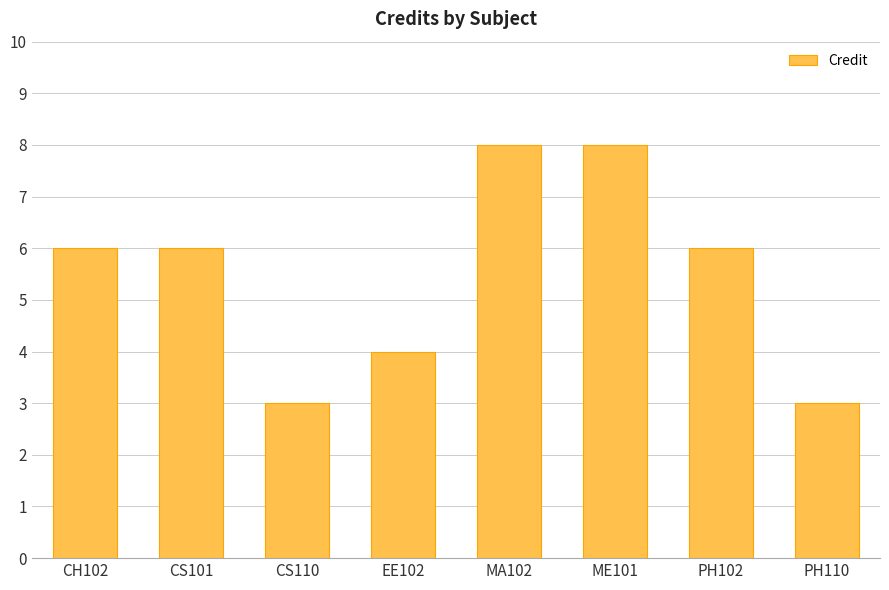

What is the sum of the values at CS101 and PH102?

12